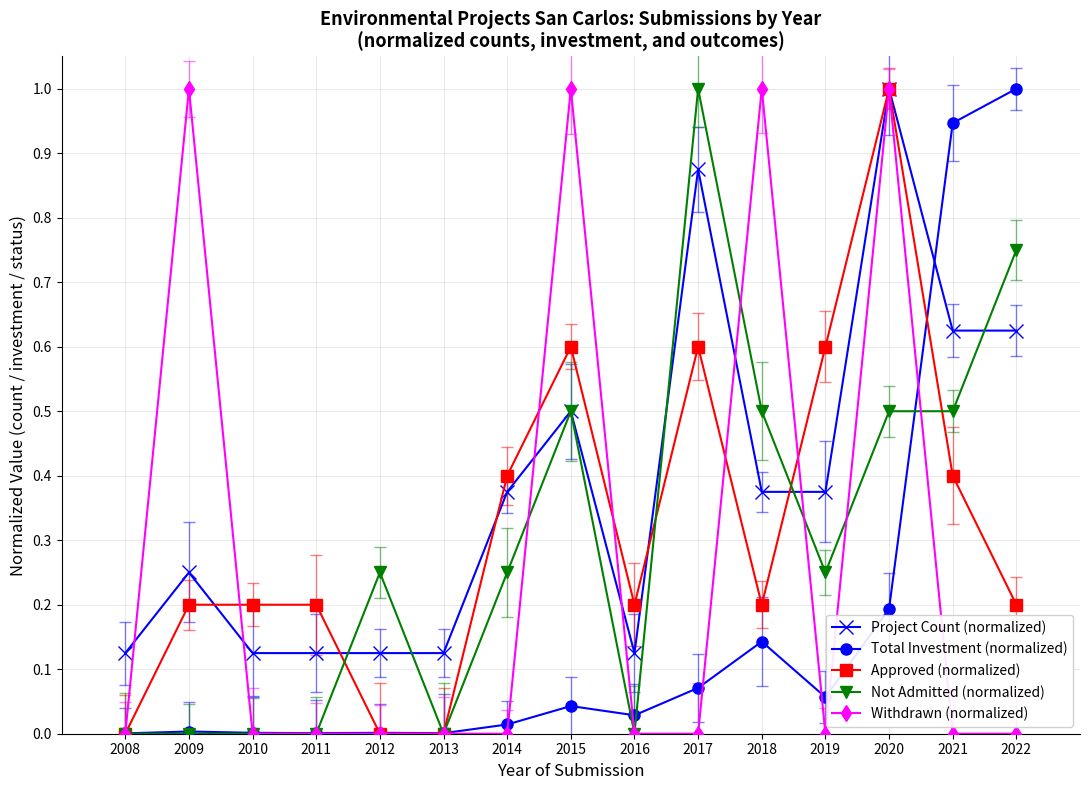

Between 2018 and 2022, which series saw the biggest shift?

Withdrawn (normalized)